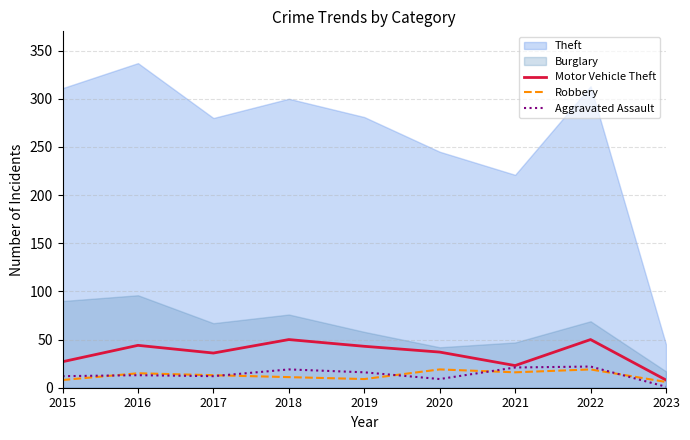

What is the highest value of the Aggravated Assault series?

22